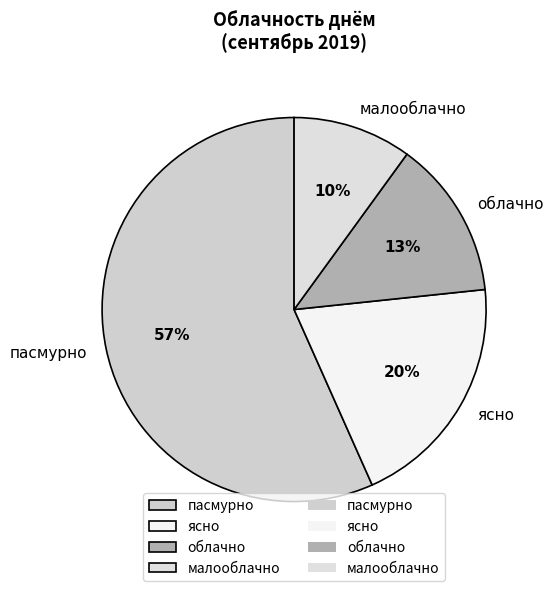

Count the number of slices in the pie.

4